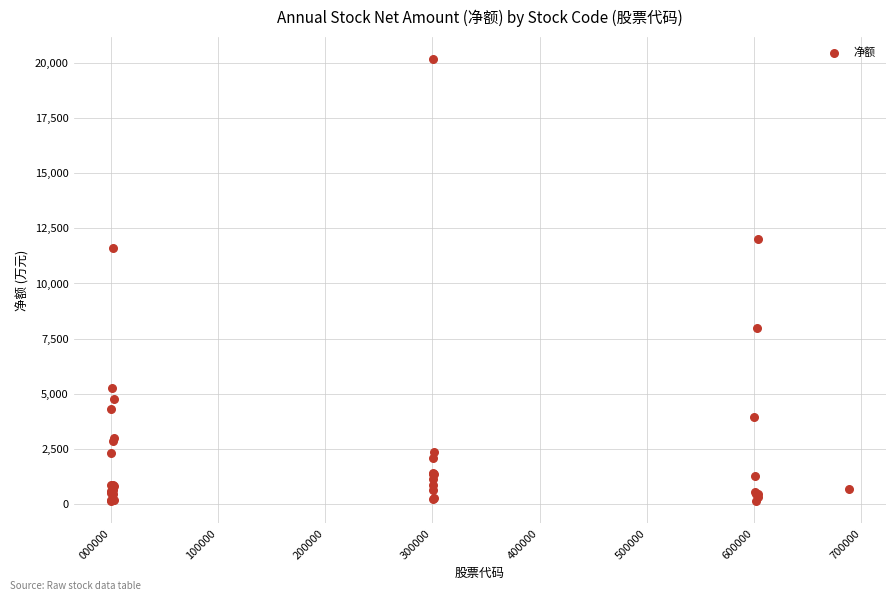

What Y value in the scatter plot is closest to 10143?

11625.4